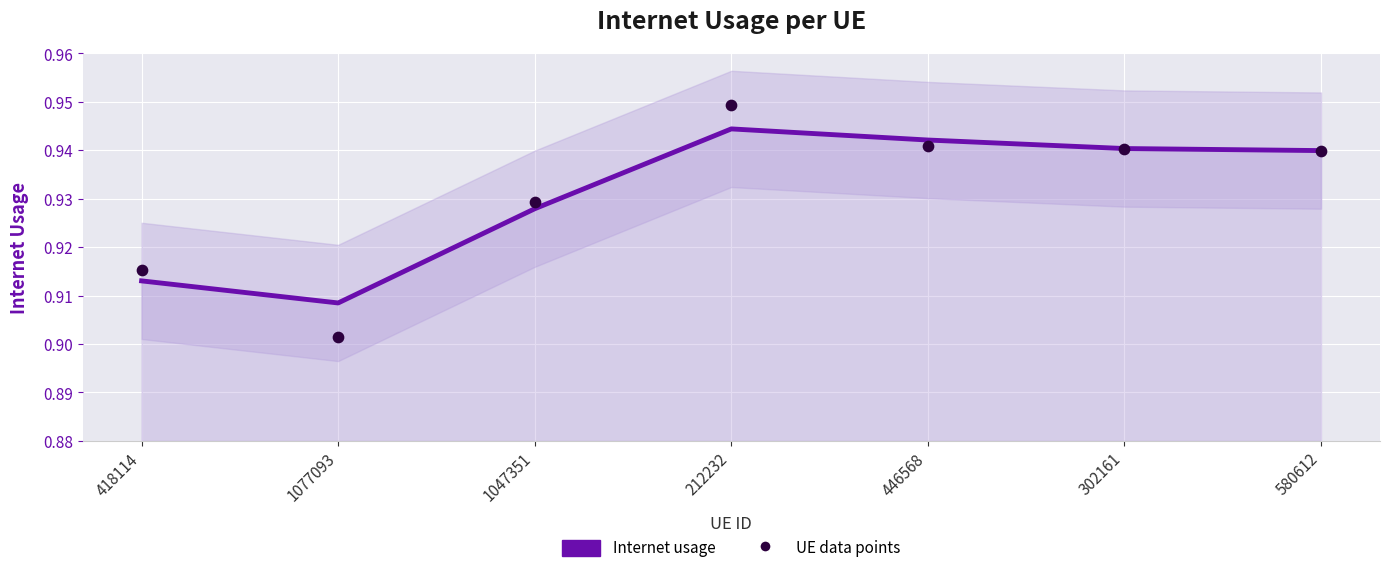

At how many categories does at least one series exceed 0?

7